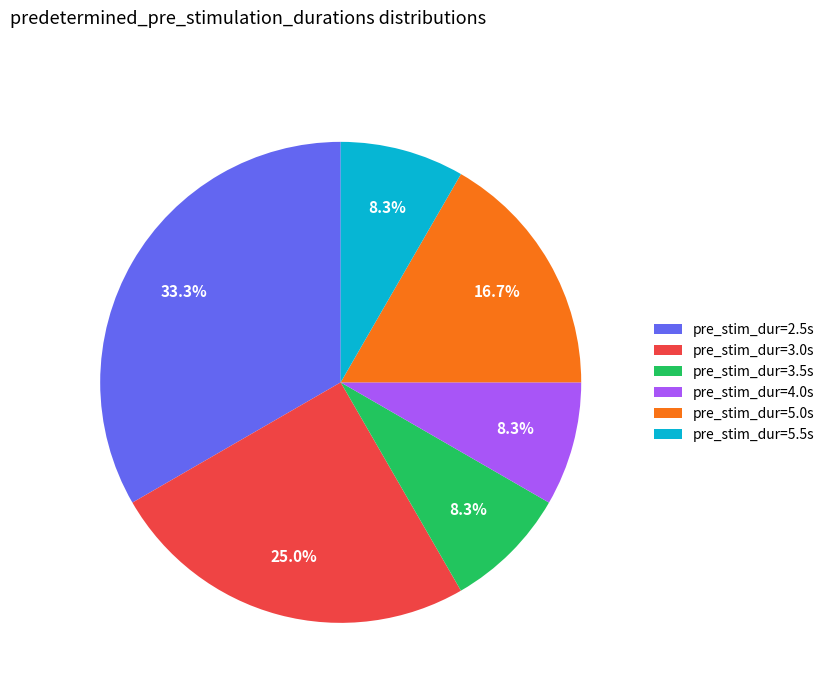

Is there any slice that represents more than half of the pie?

No